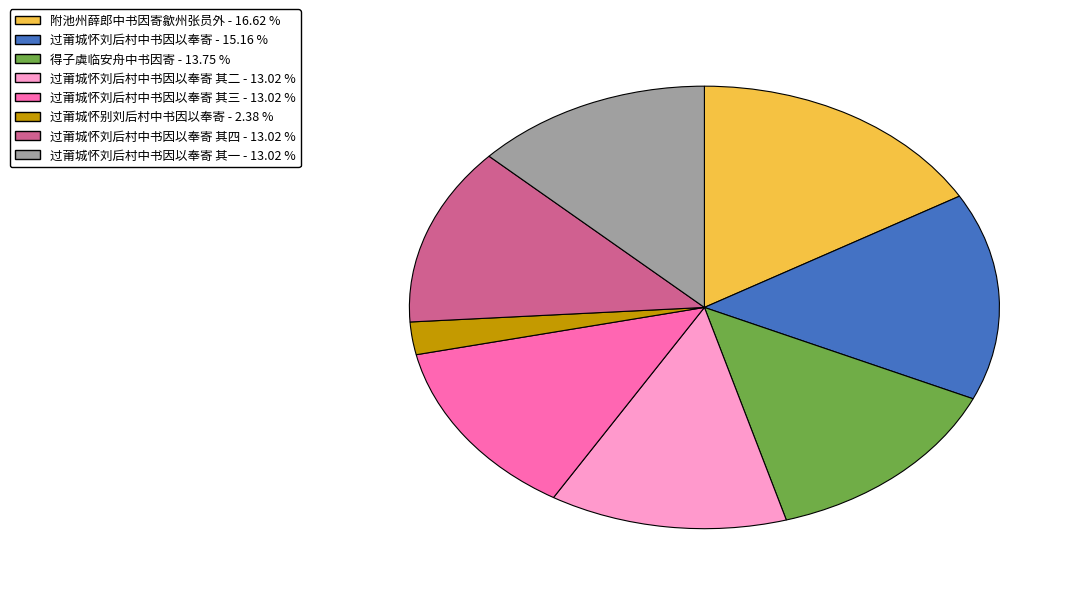

How many slices are in this pie chart?

8